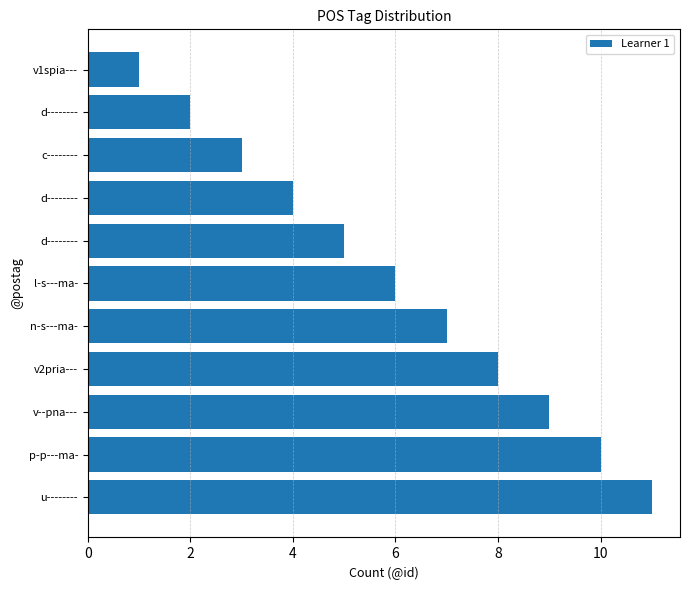

How many series are shown in this chart?

1